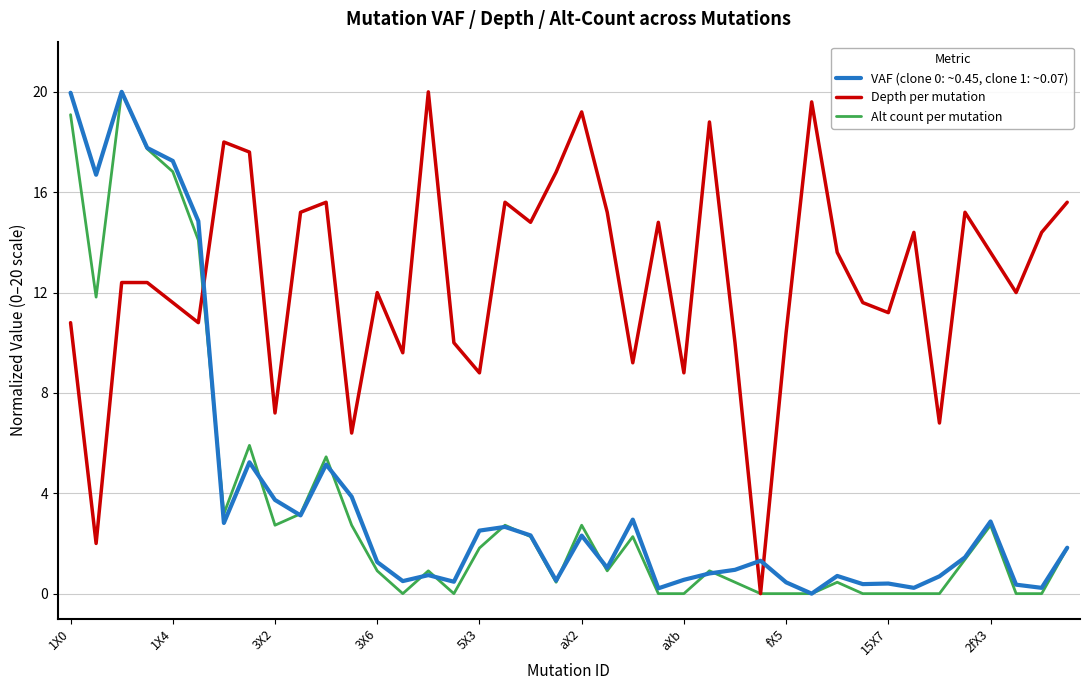

Which series has the largest total across all categories?

Depth per mutation